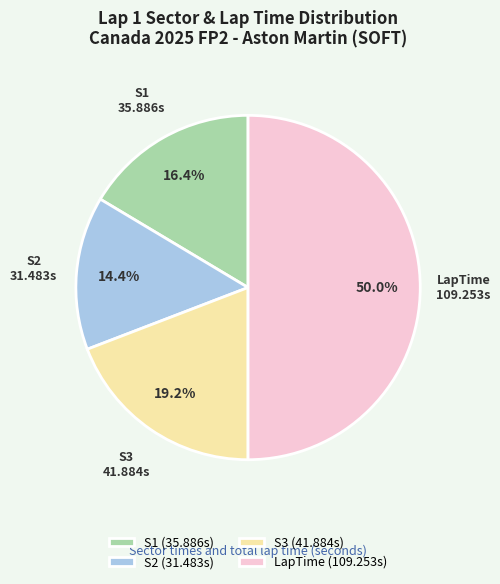

Does S1 (35.886s) account for over 50% of the chart?

No